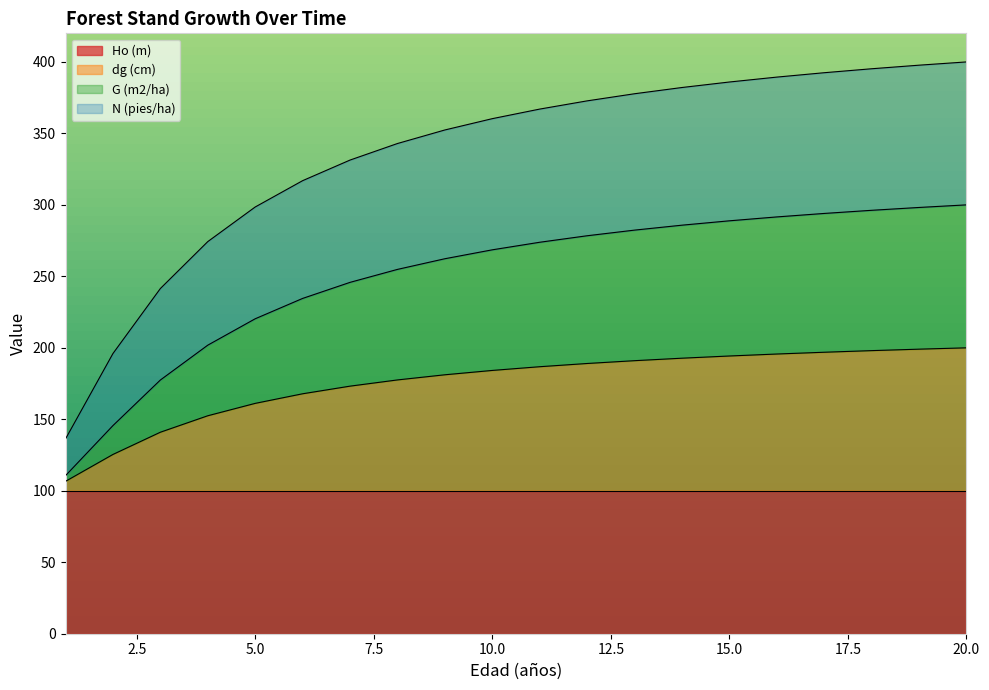

Which series changed the most between 7 and 11?

N (pies/ha)